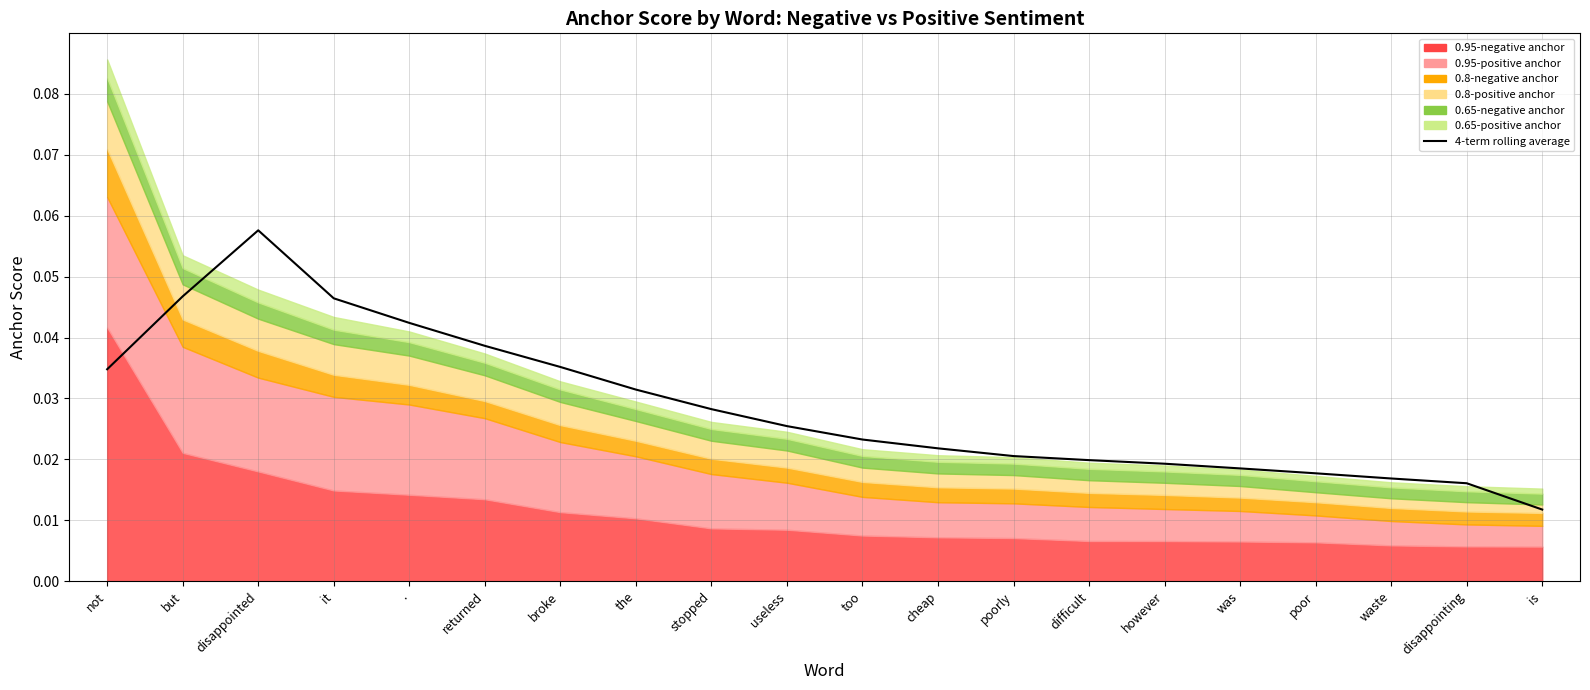

Reading left to right, transcribe all the data shown in this chart.

not=0.0	but=0.0	disappointed=0.1	it=0.0	.=0.0	returned=0.0	broke=0.0	the=0.0	stopped=0.0	useless=0.0	too=0.0	cheap=0.0	poorly=0.0	difficult=0.0	however=0.0	was=0.0	poor=0.0	waste=0.0	disappointing=0.0	is=0.0